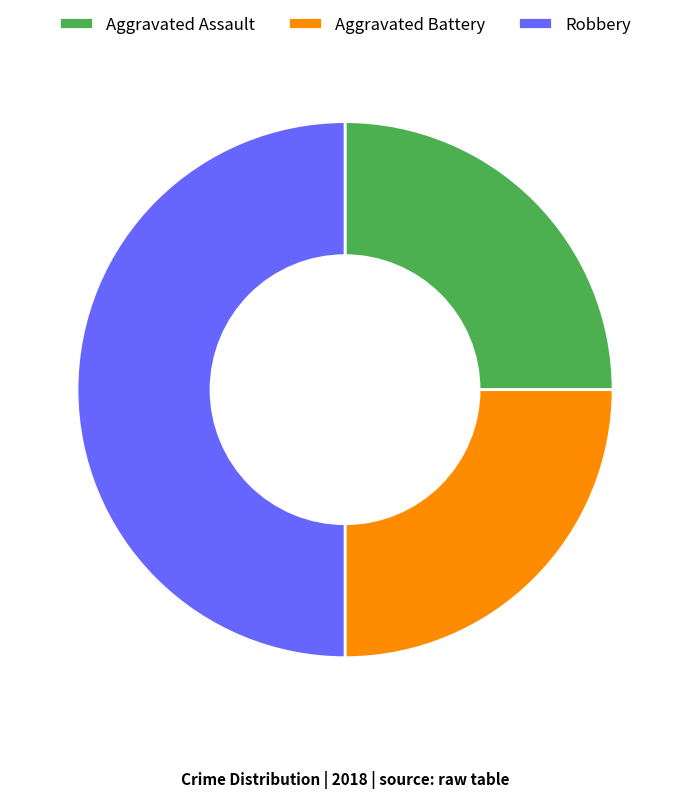

Is the sum of Robbery and Aggravated Assault greater than half?

Yes